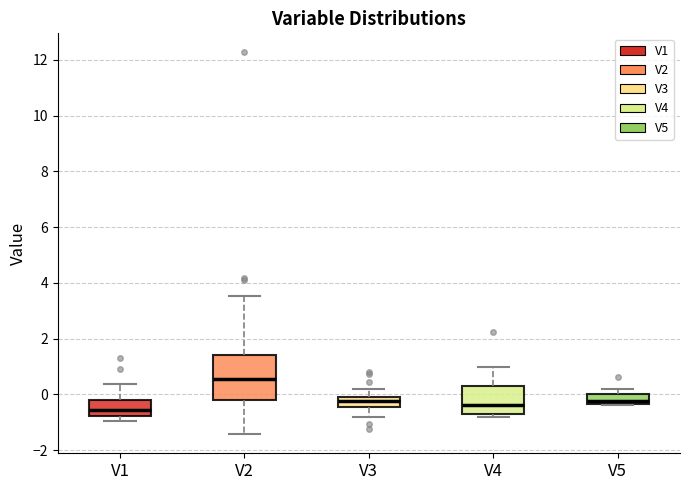

Where is the lower edge of the box for V5 on the y-axis? The values are not printed on the chart, so give them approximately, as read against the axis.

-0.4